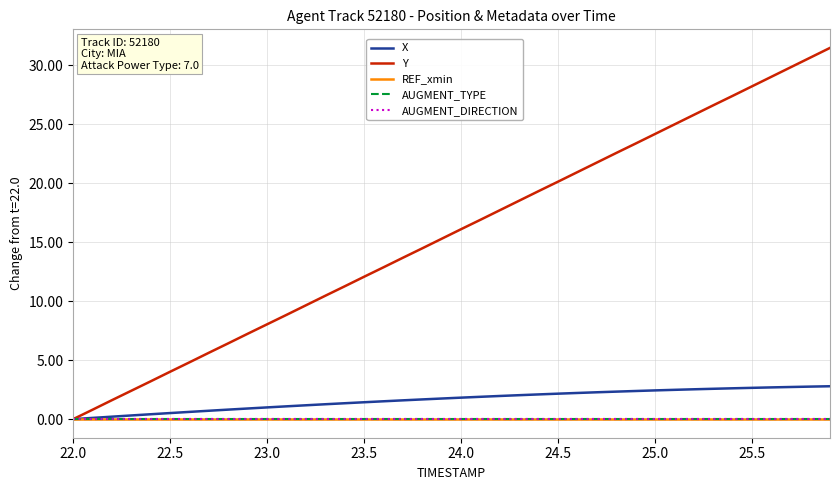

Which series has the largest total across all categories?

Y